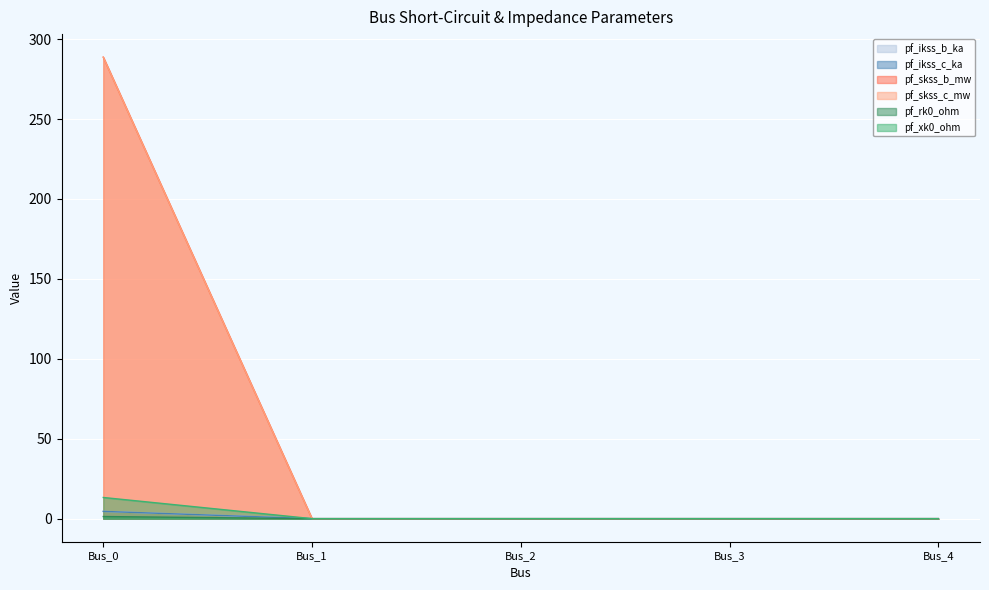

At Bus_4, list the series in order from smallest to largest.

pf_ikss_b_ka, pf_ikss_c_ka, pf_skss_b_mw, pf_skss_c_mw, pf_rk0_ohm, pf_xk0_ohm